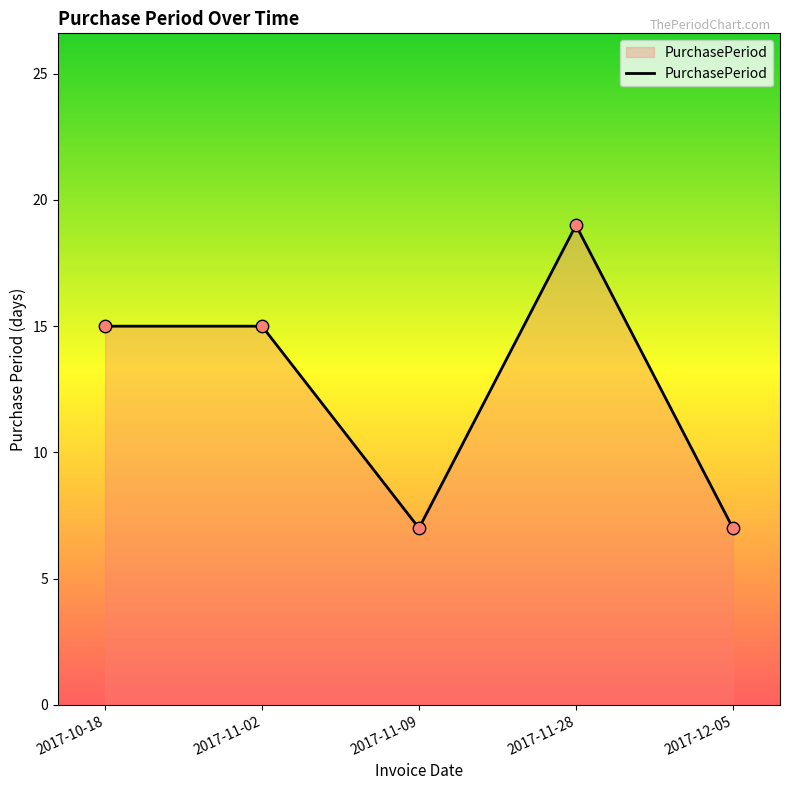

Which has a higher value, 2017-11-02 or 2017-12-05?

2017-11-02